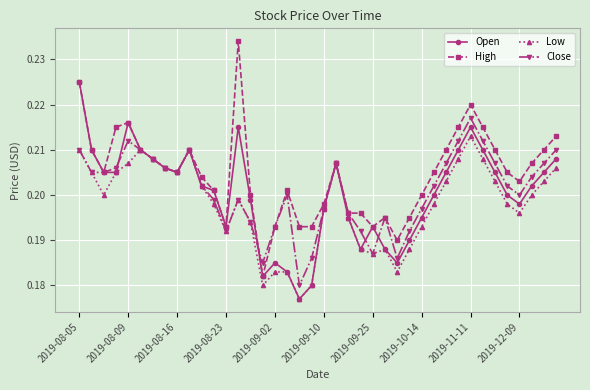

Which series has the largest total across all categories?

High